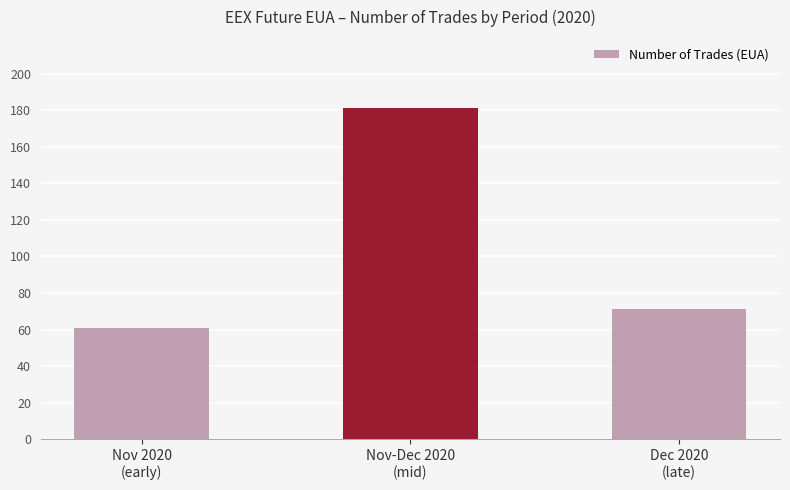

Rank the categories by value from highest to lowest.

Nov-Dec 2020
(mid), Dec 2020
(late), Nov 2020
(early)